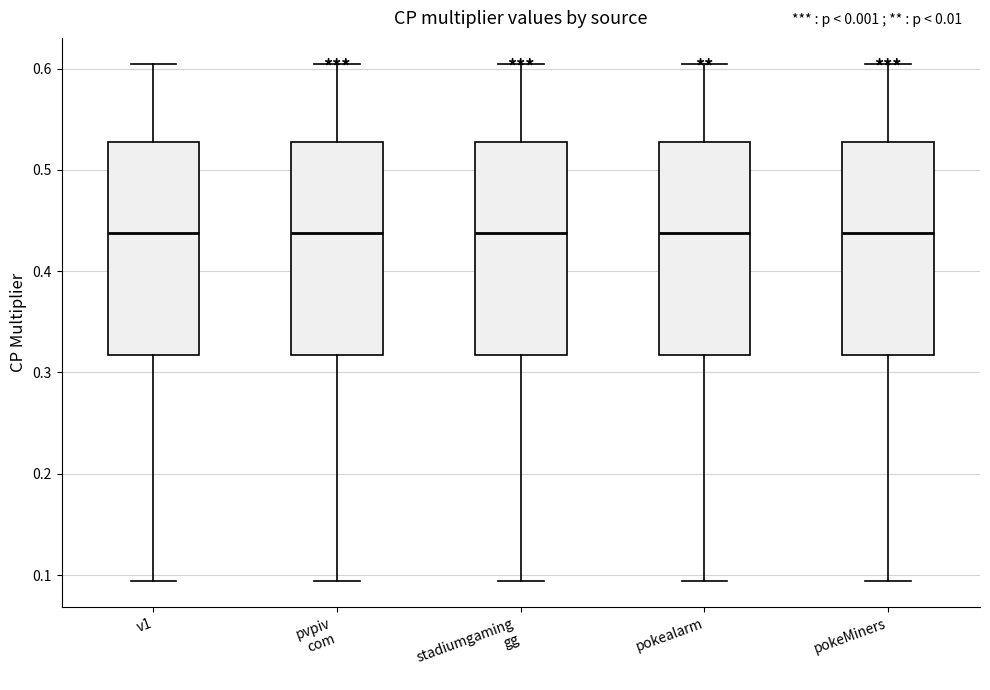

Reading left to right, read every box against the y-axis: the position of its median line, the range the box covers, and the ends of its whiskers. The values are not printed on the chart, so give them approximately, as read against the axis.

v1: median 0.44, box 0.32 to 0.53, whiskers 0.09 to 0.60
pvpiv com: median 0.44, box 0.32 to 0.53, whiskers 0.09 to 0.60
stadiumgaming gg: median 0.44, box 0.32 to 0.53, whiskers 0.09 to 0.60
pokealarm: median 0.44, box 0.32 to 0.53, whiskers 0.09 to 0.60
pokeMiners: median 0.44, box 0.32 to 0.53, whiskers 0.09 to 0.60